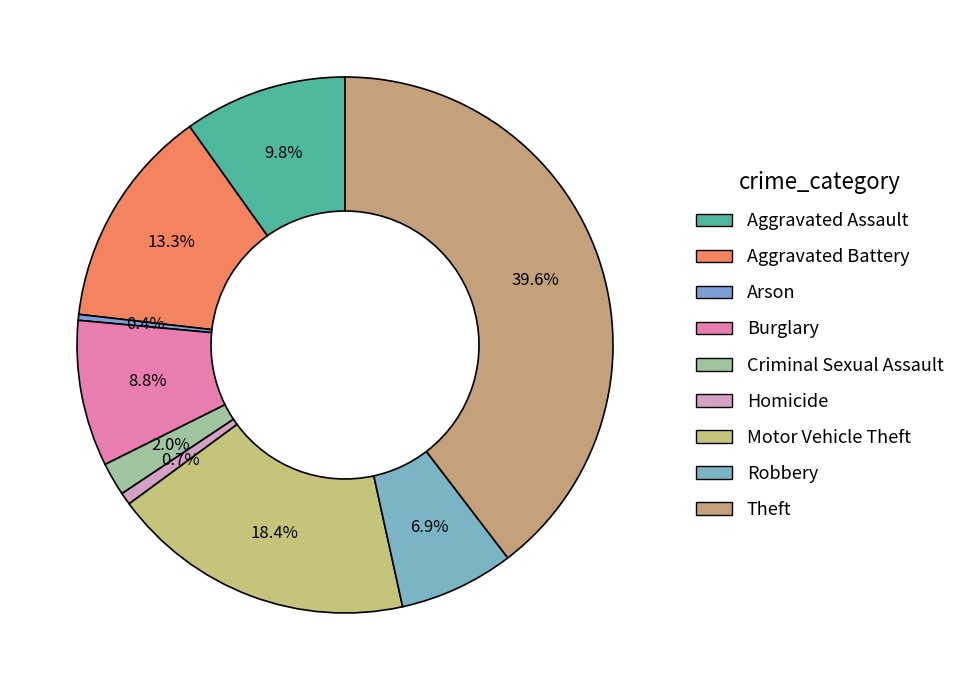

True or false: Aggravated Assault accounts for 10% of the total.

True